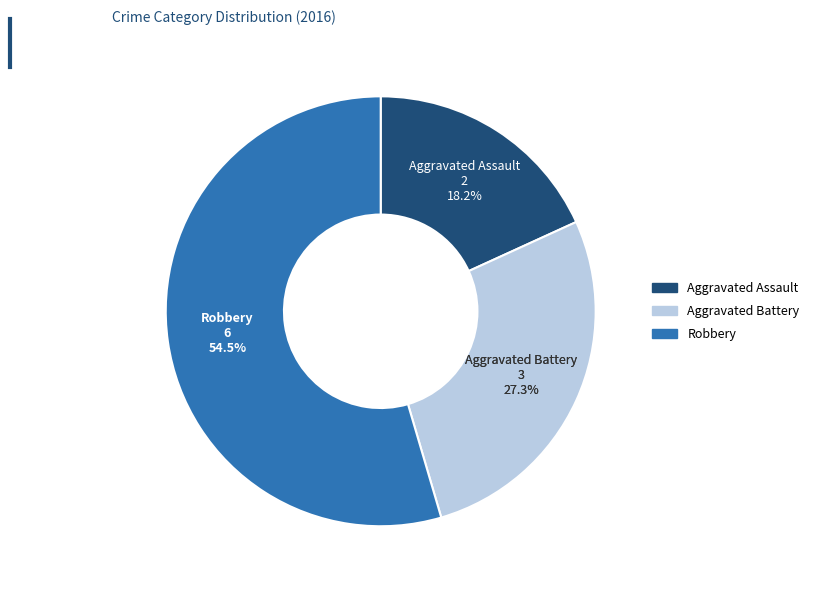

Rank the categories by value from highest to lowest.

Robbery, Aggravated Battery, Aggravated Assault